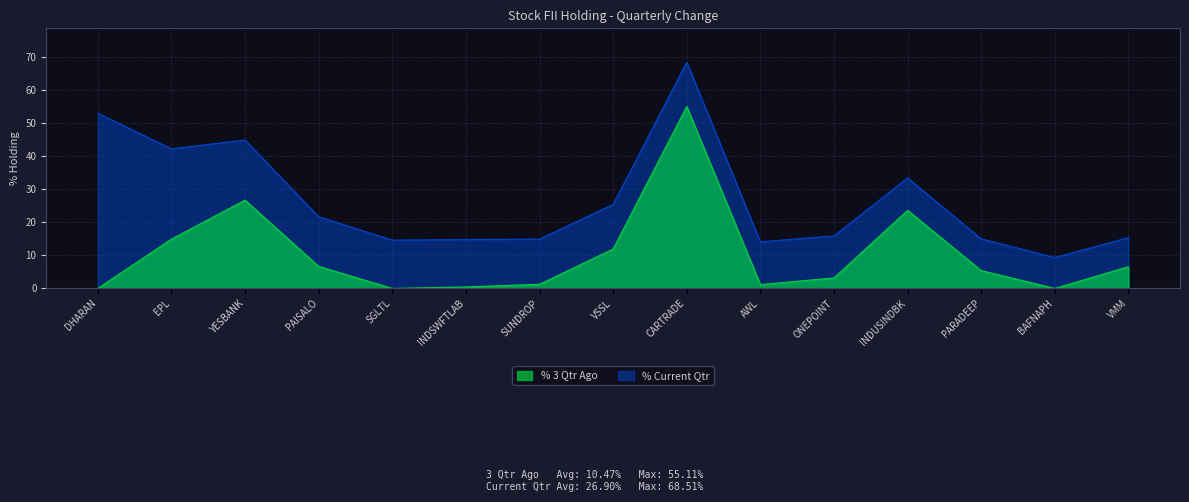

At how many categories does at least one series exceed 41?

4